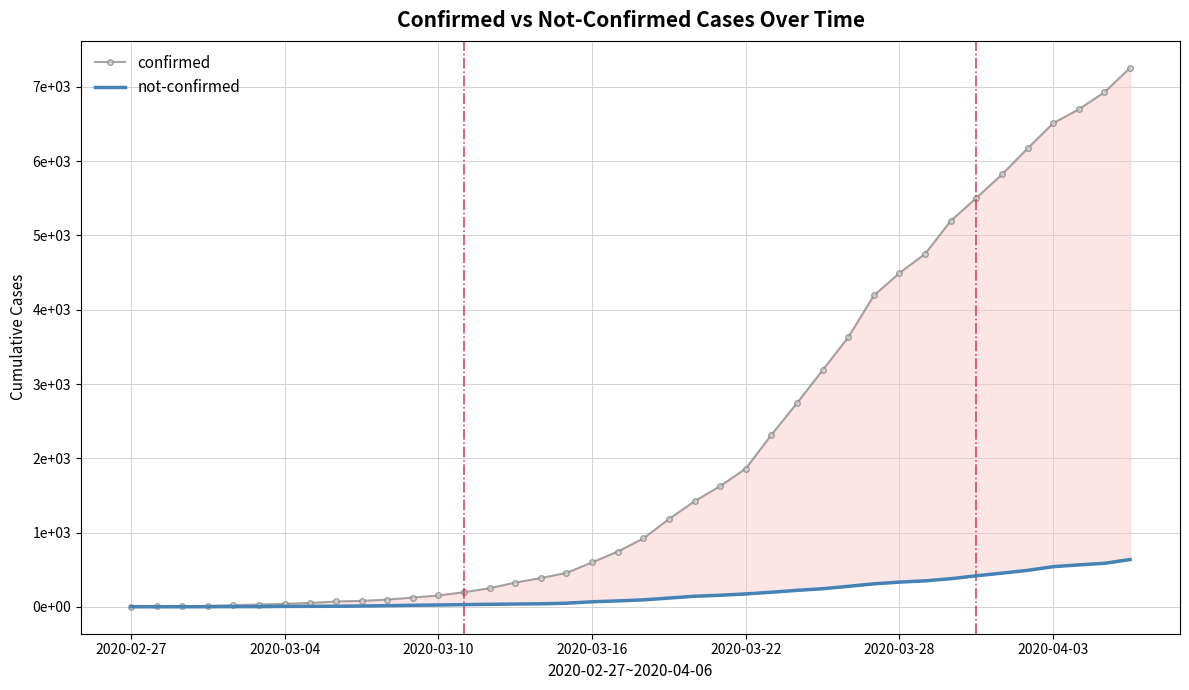

Where does the confirmed series first go above 922?

21